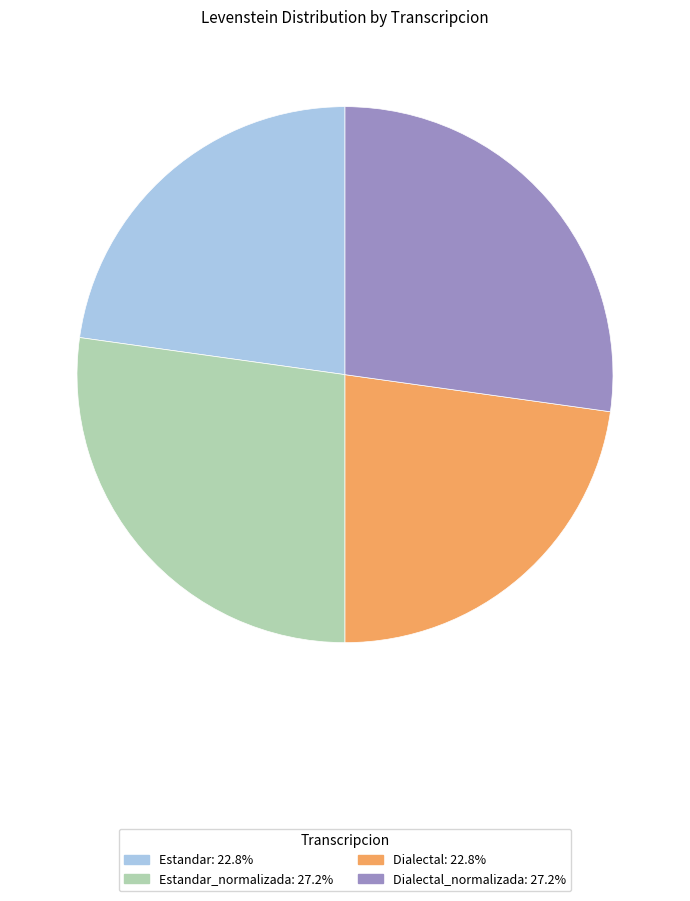

Is there any slice that represents more than half of the pie?

No